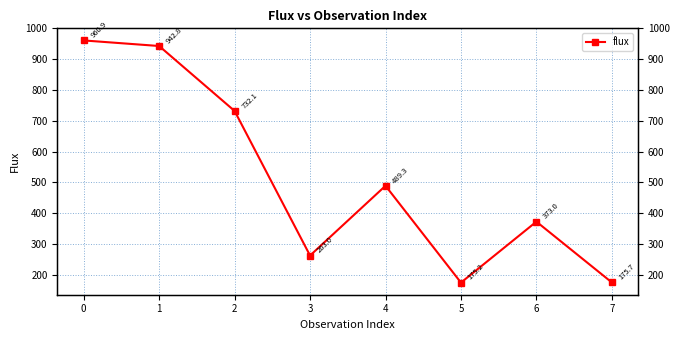

What is the maximum value shown in the chart?

960.9